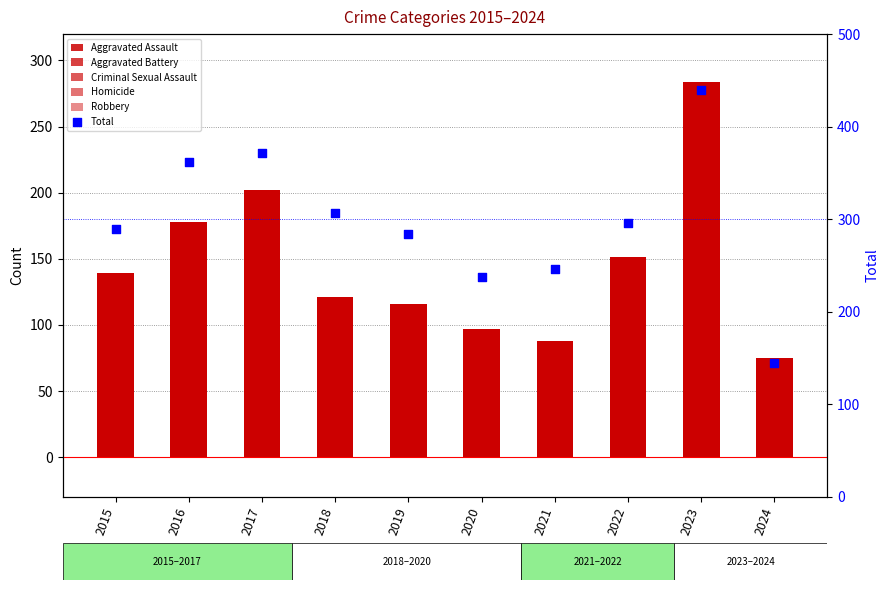

Which series has the largest total across all categories?

Total